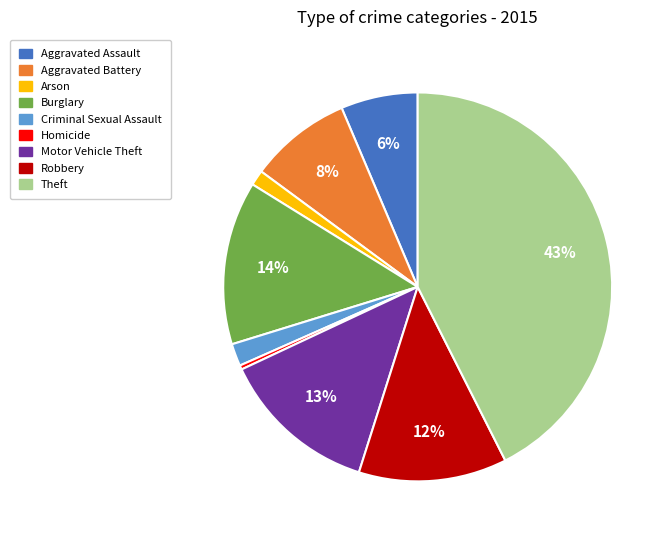

True or false: Arson accounts for 8% of the total.

False